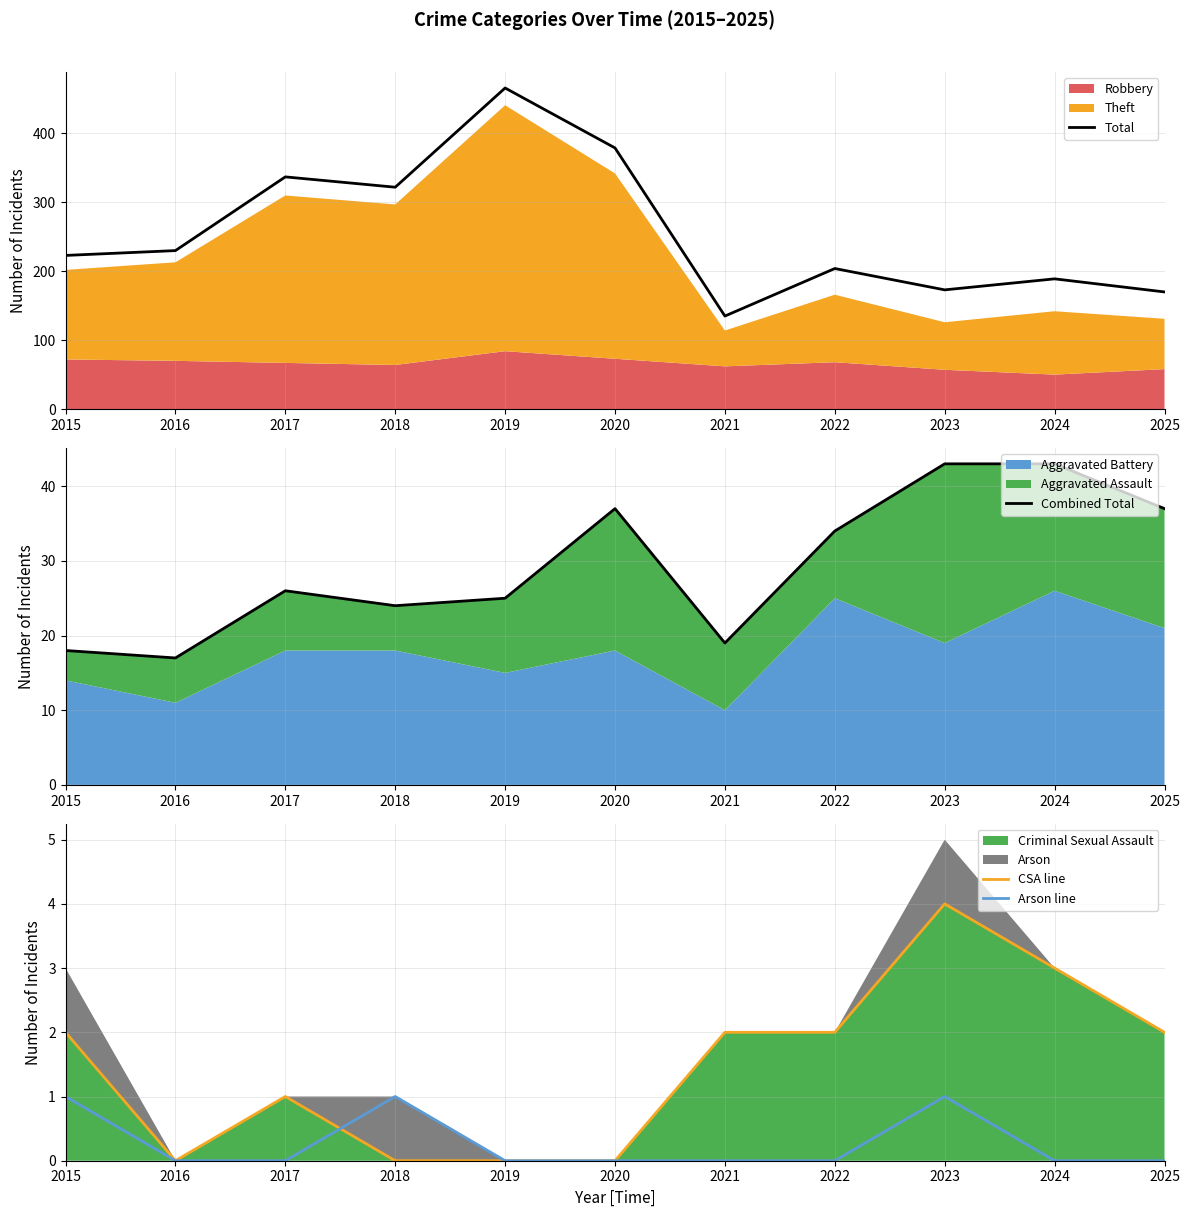

Rank the series at 2021 from highest to lowest value.

Total, Combined Total, CSA line, Arson line